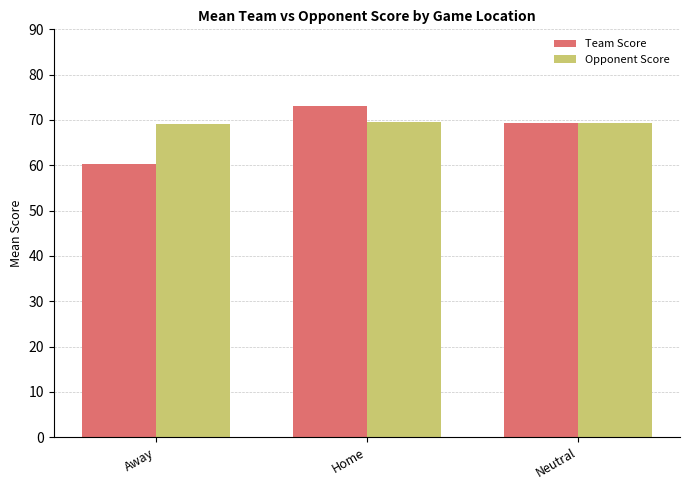

What is the maximum value shown in the chart?

73.1